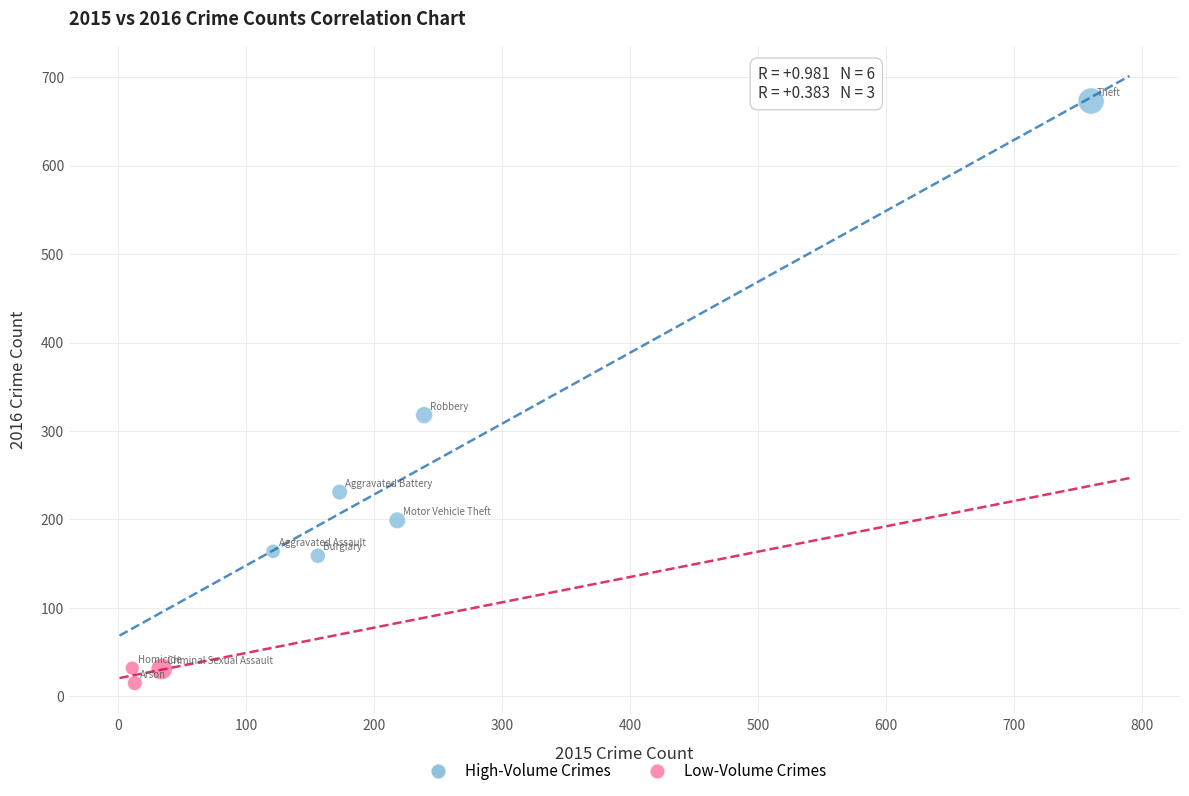

Which series contains the highest Y value?

High-Volume Crimes